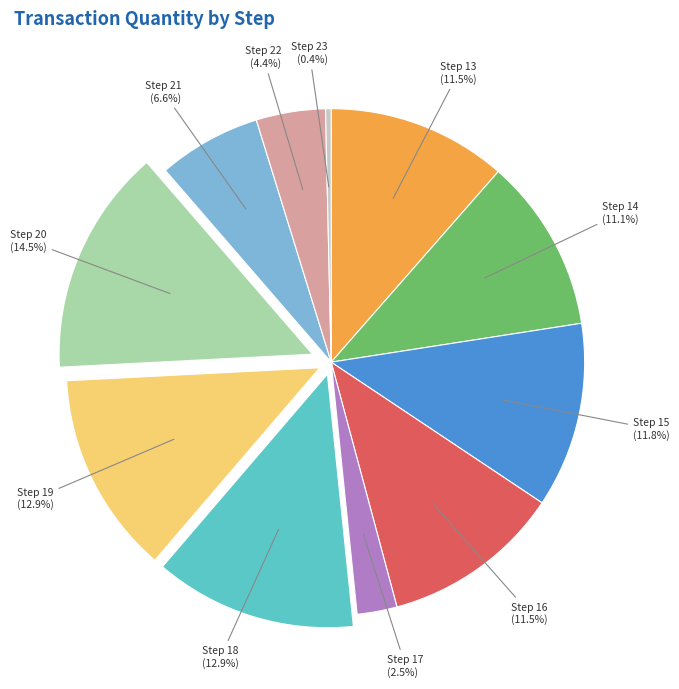

Is there any slice that represents more than half of the pie?

No